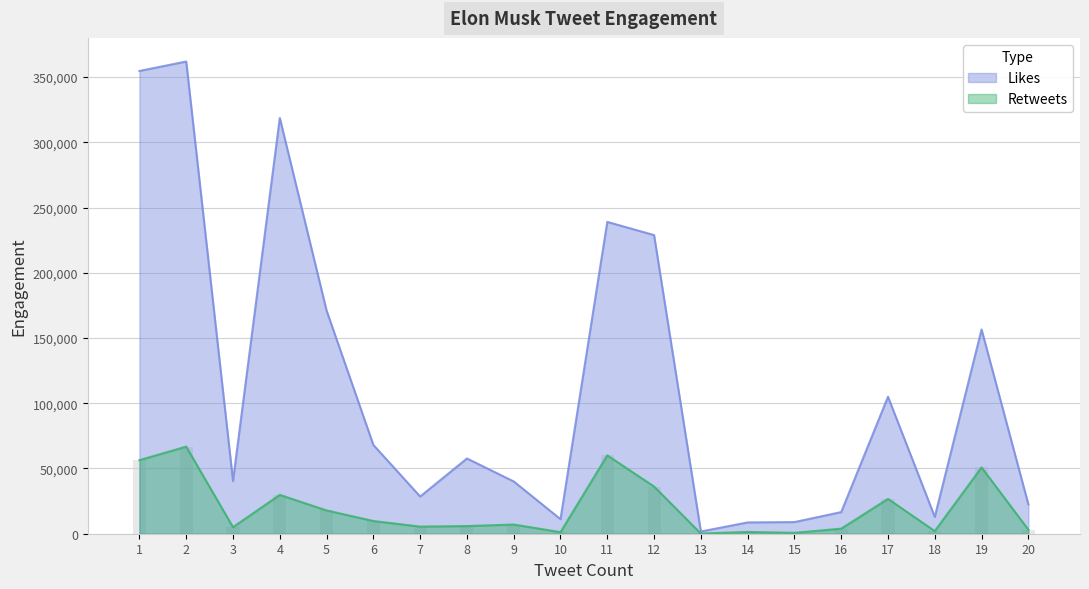

At how many categories does at least one series exceed 166420?

6